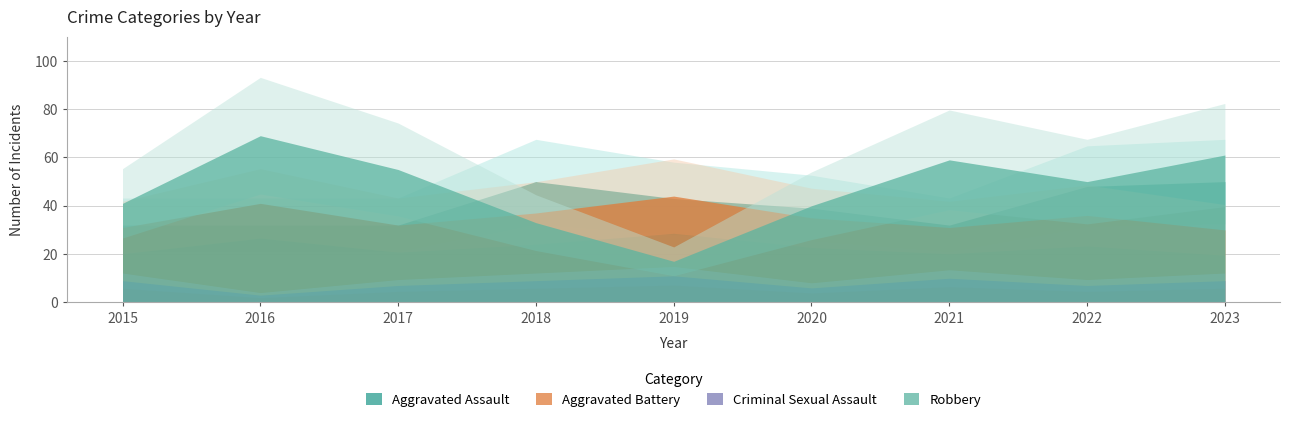

Which label corresponds to the smallest value in the chart?

2016